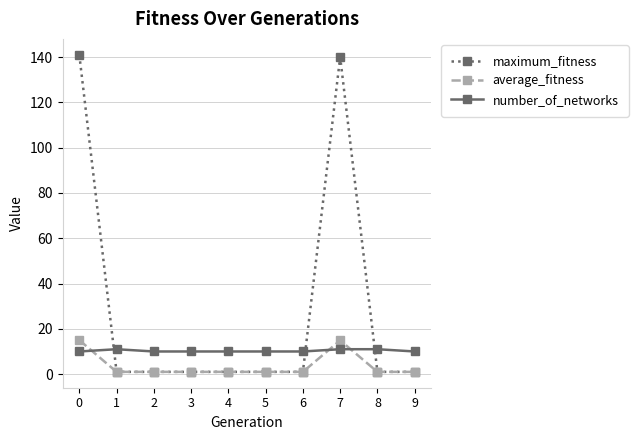

How many lines are shown in the chart?

3